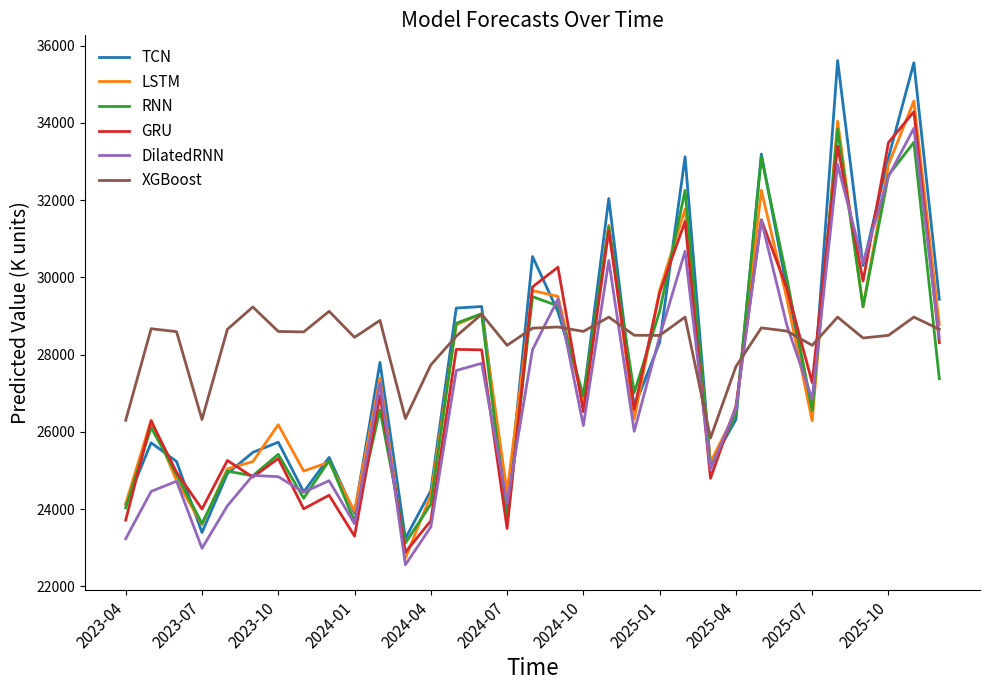

Which series has the largest range (max minus min)?

TCN